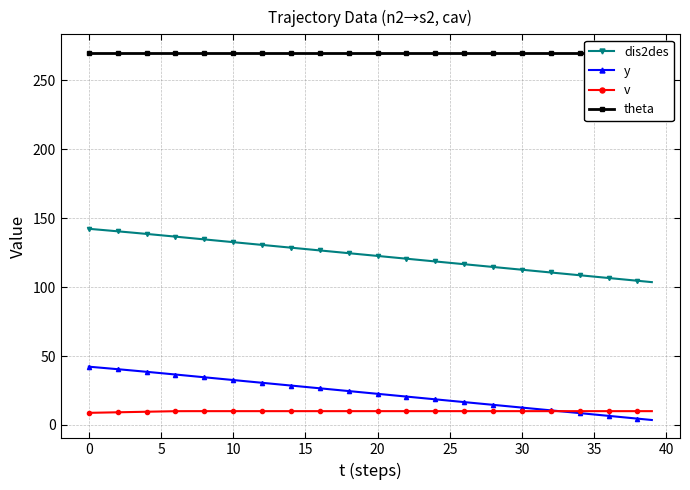

What is the sum of all theta values?

10800.0